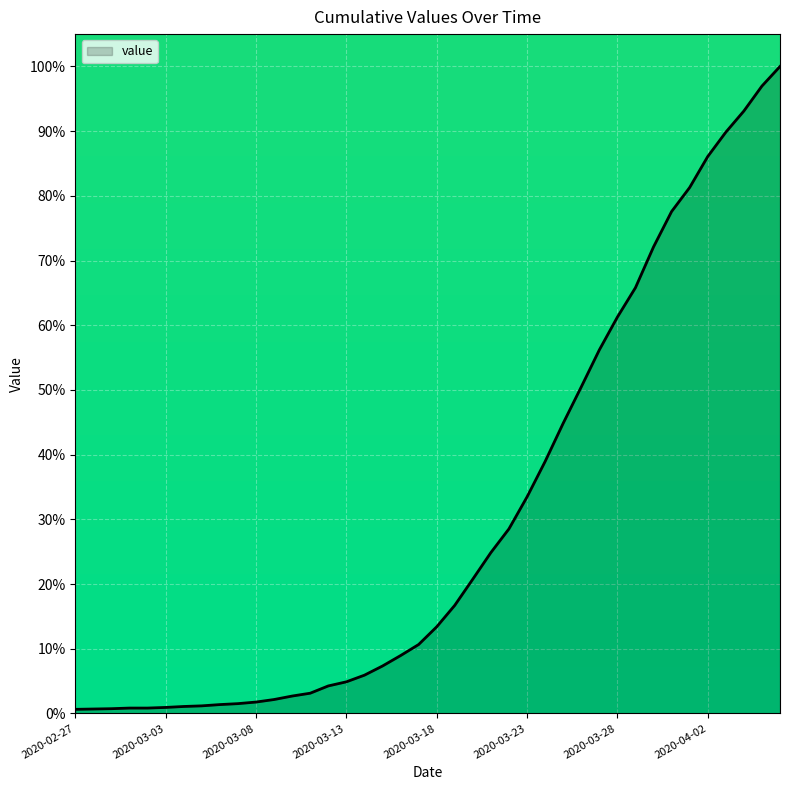

What is the difference between the maximum and minimum values?

99.4